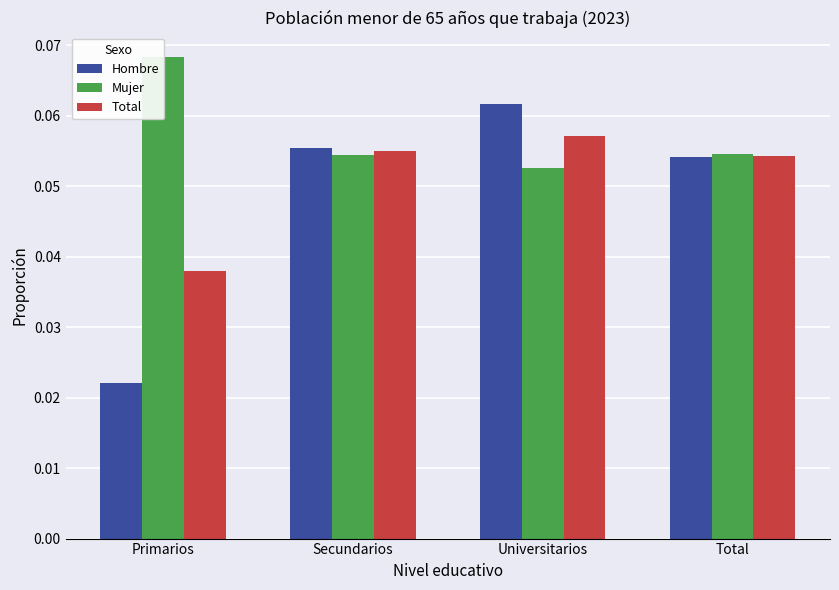

Which has a higher value, Universitarios or Secundarios?

Universitarios